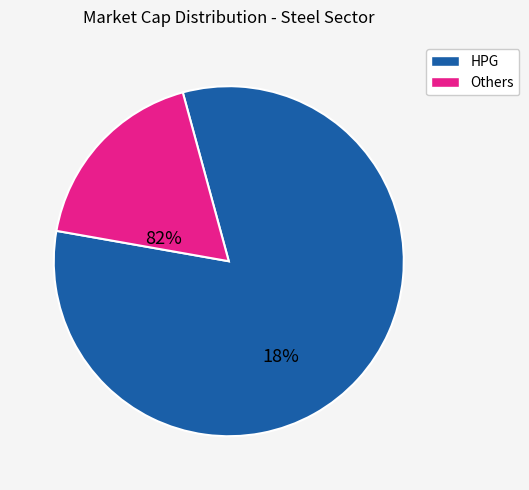

Does any single category account for the majority?

Yes